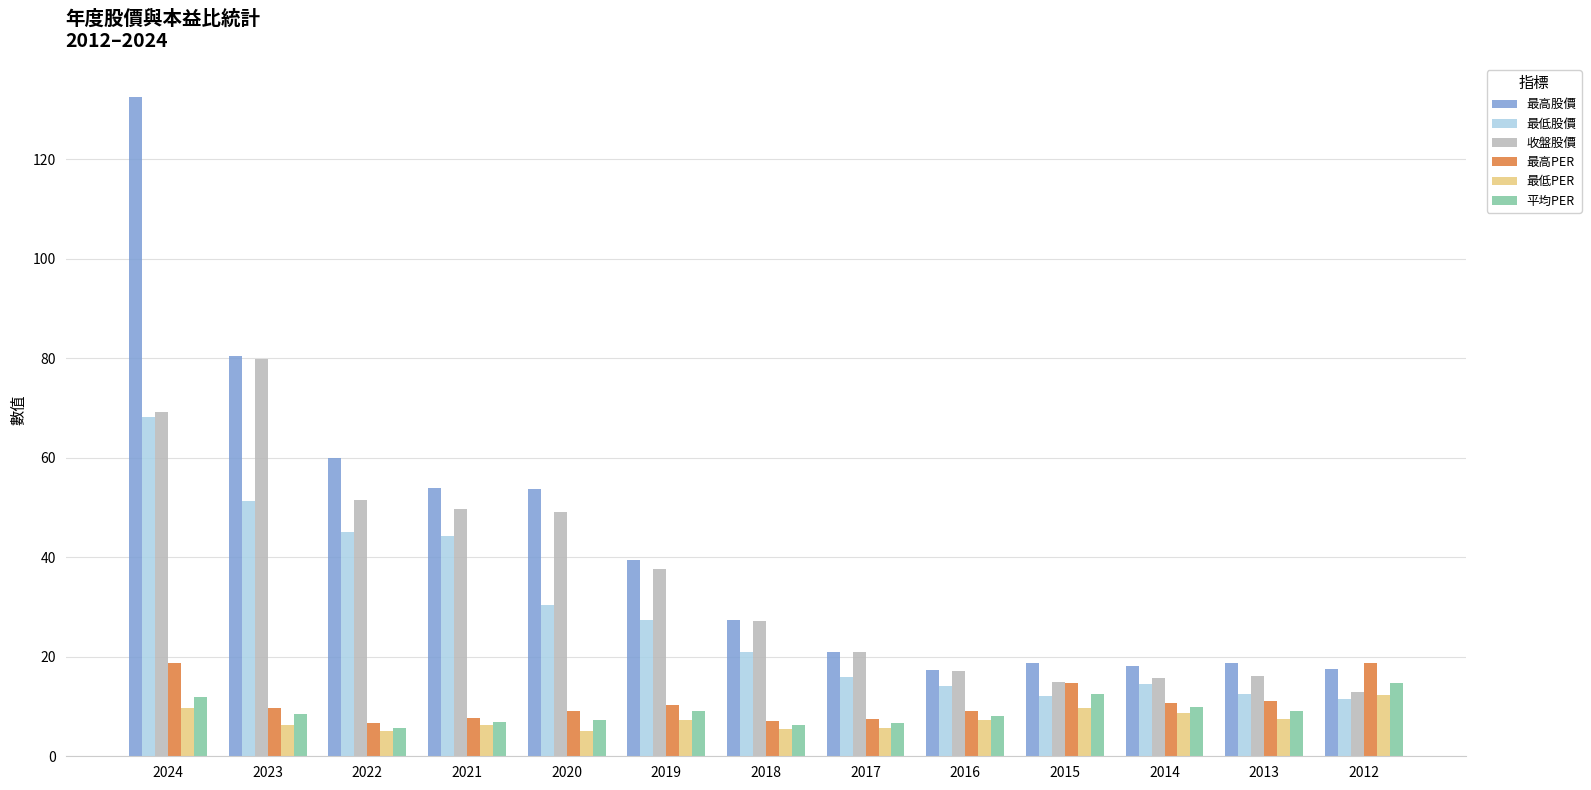

What is the difference between the highest and lowest values at 2022?

55.0